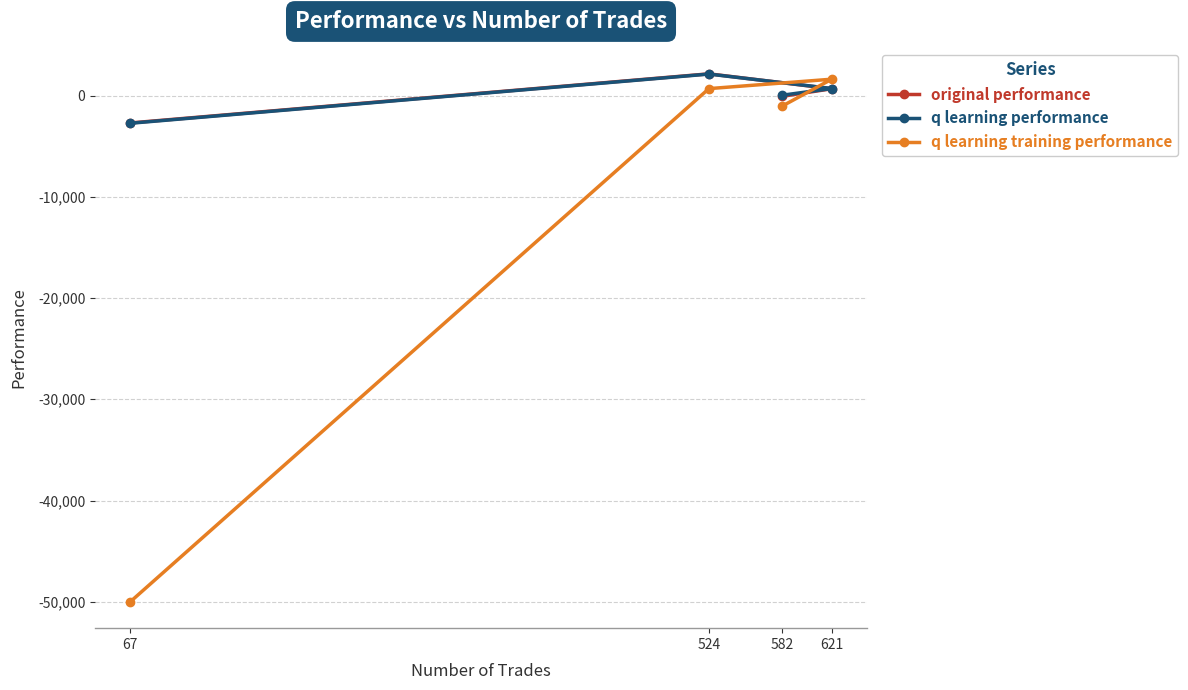

Is it true that q learning performance equals 65.2 at 582?

False